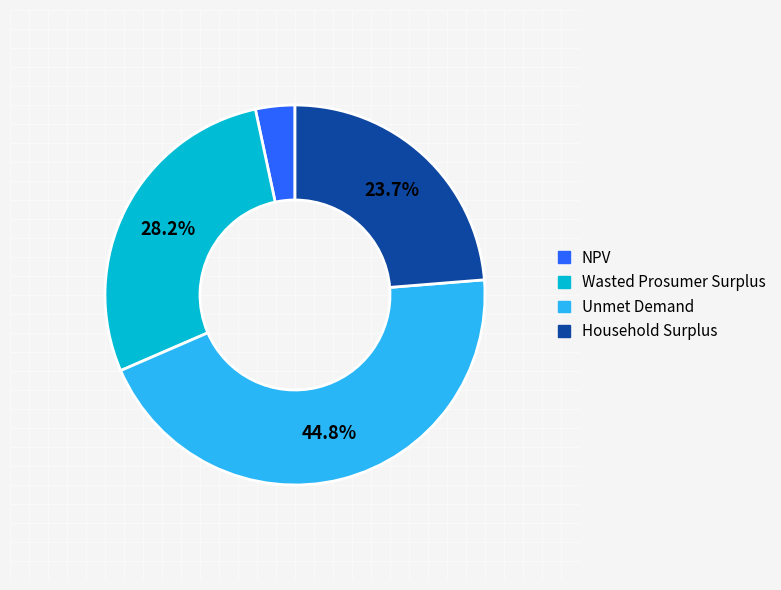

Approximately how many times larger is the value at Unmet Demand compared to Household Surplus?

1.9